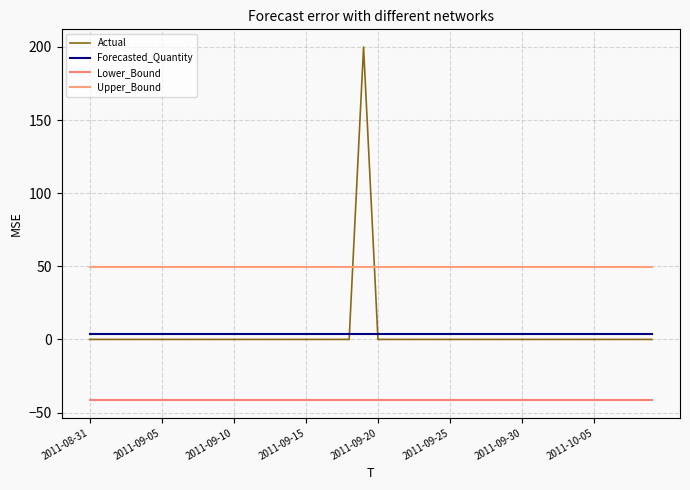

List the series in order of their peak value, highest first.

Actual, Upper_Bound, Forecasted_Quantity, Lower_Bound